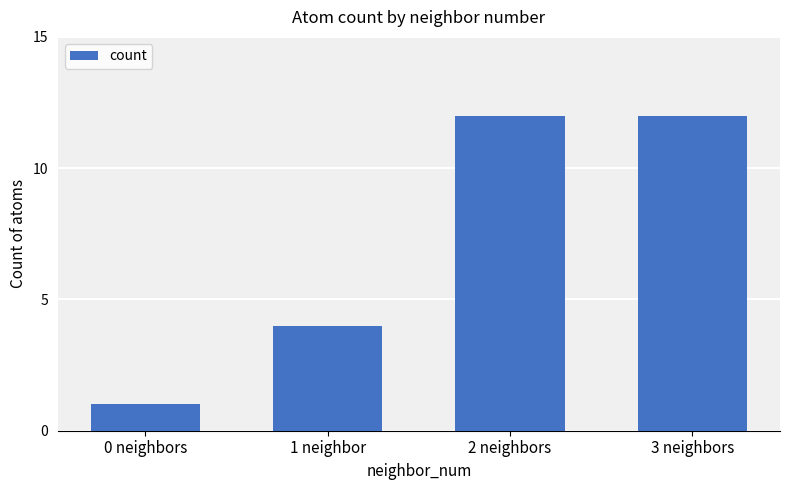

What is the label of the 2nd bar from the right?

2 neighbors